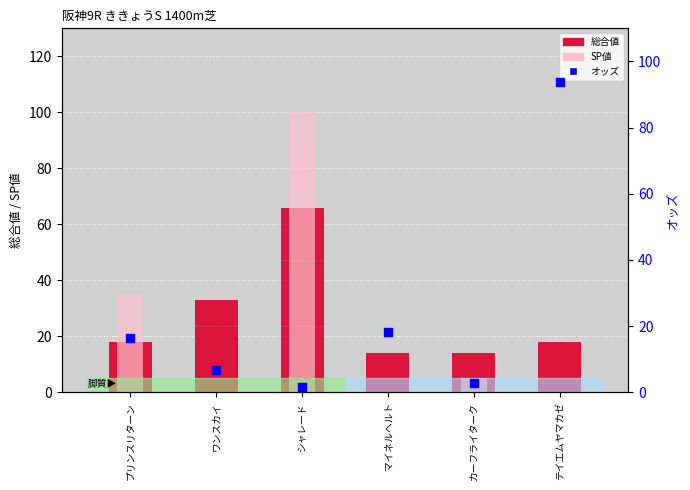

Which series has the largest total across all categories?

総合値